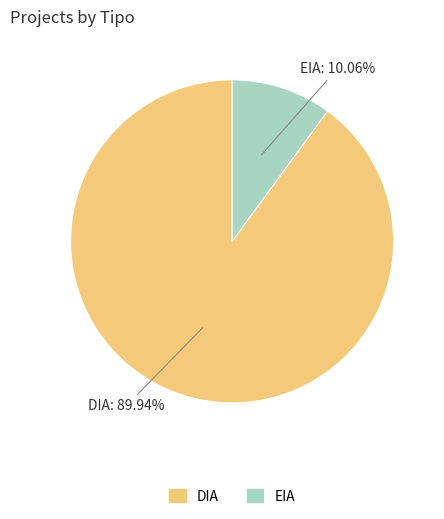

Count the number of slices in the pie.

2